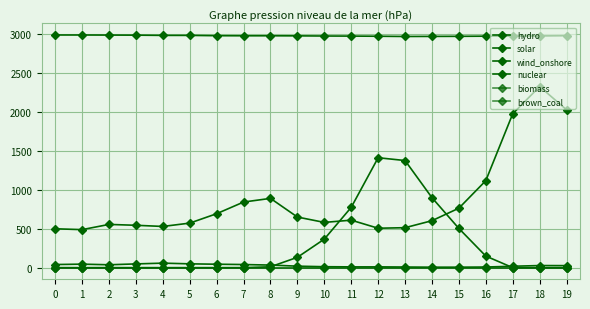

At 4, list the series in order from largest to smallest.

nuclear, hydro, wind_onshore, solar, biomass, brown_coal